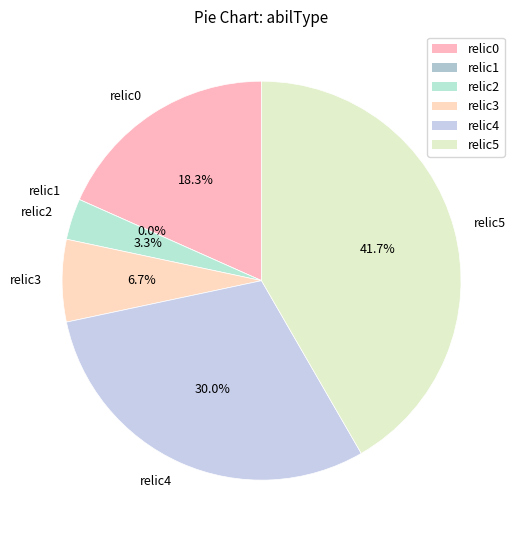

What percentage is NOT represented by relic4?

70.0%